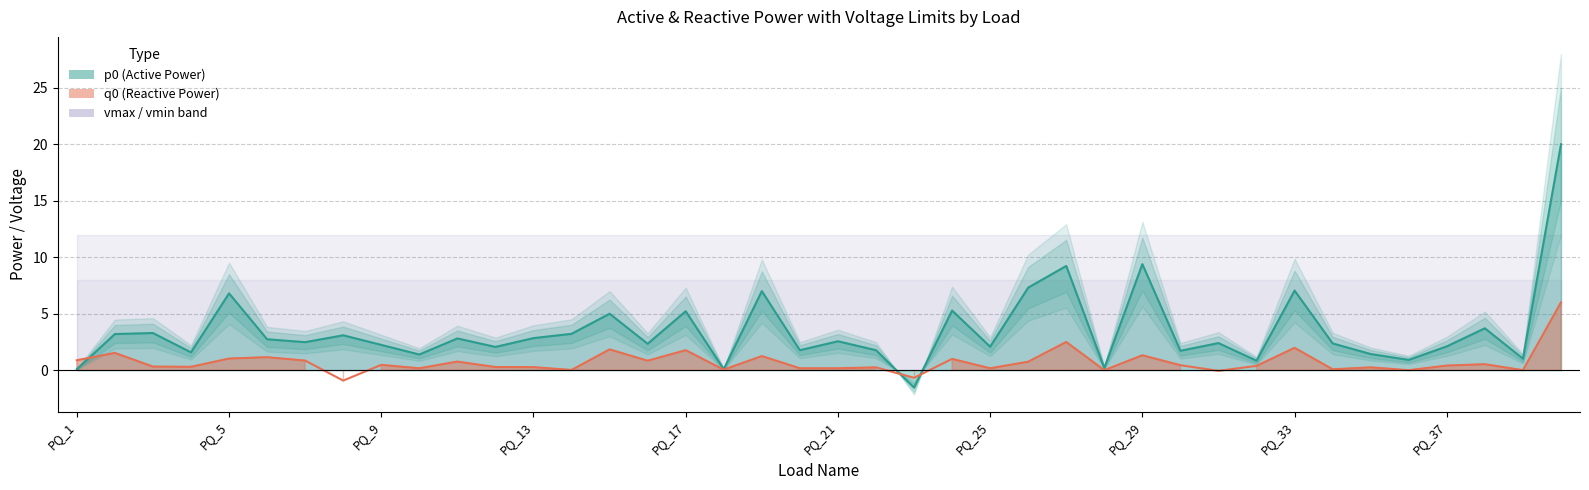

What is the minimum value shown in the chart?

-1.5